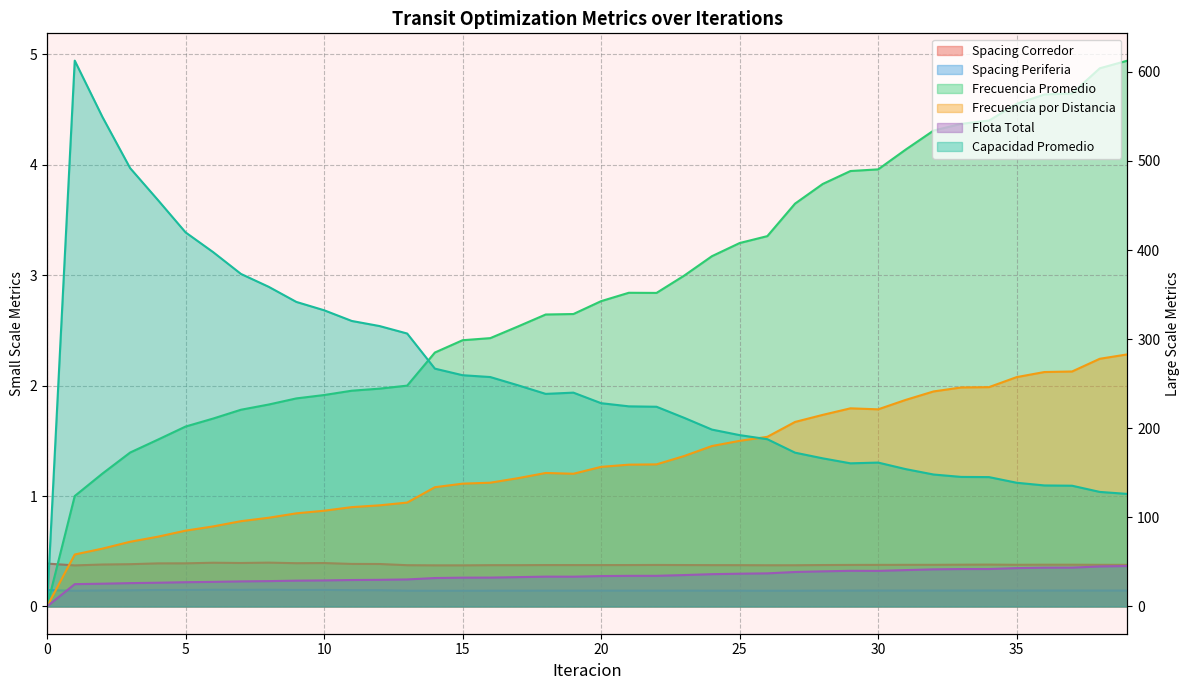

Where is the first local maximum for Frecuencia Promedio?

21